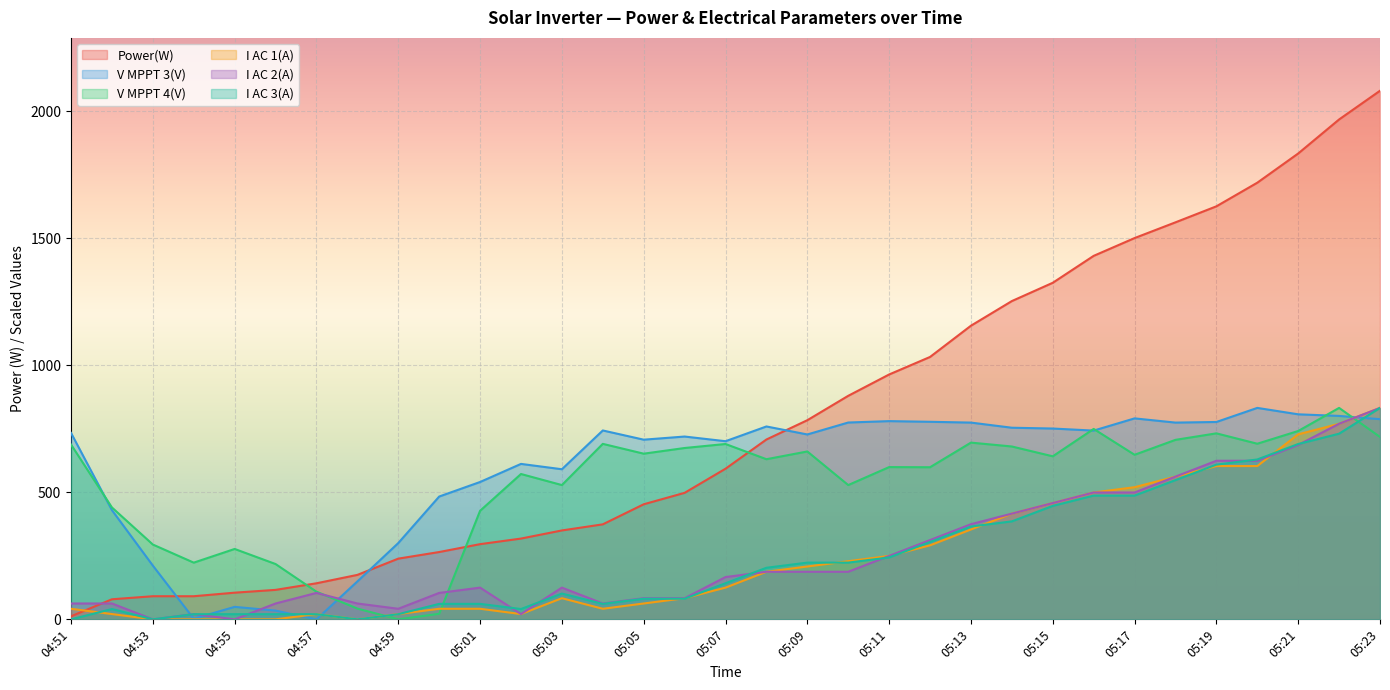

The I AC 1(A) series shows 62.4 at 05:05. True or false?

True